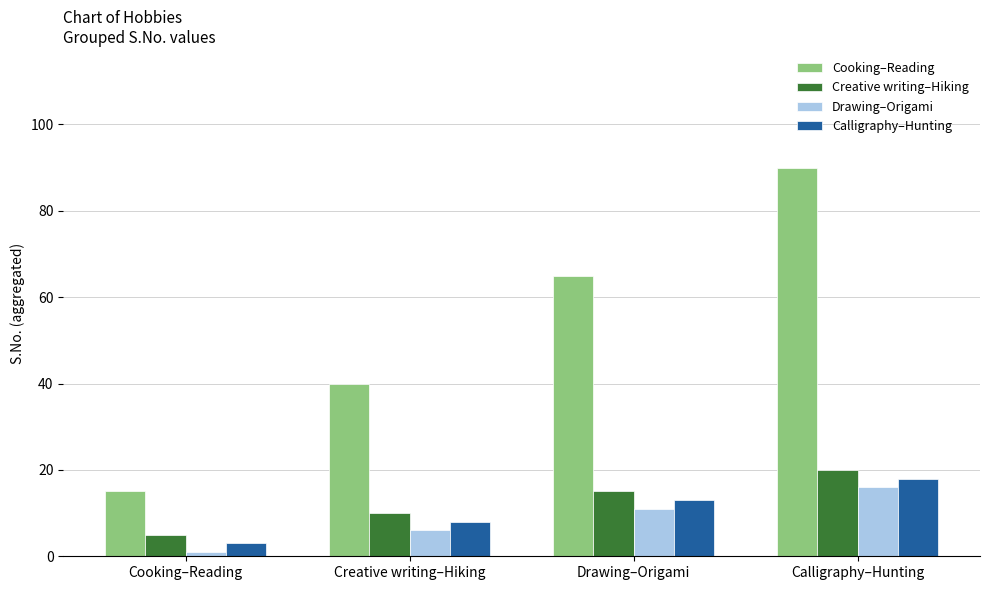

The Drawing–Origami series shows 3 at Drawing–Origami. True or false?

False